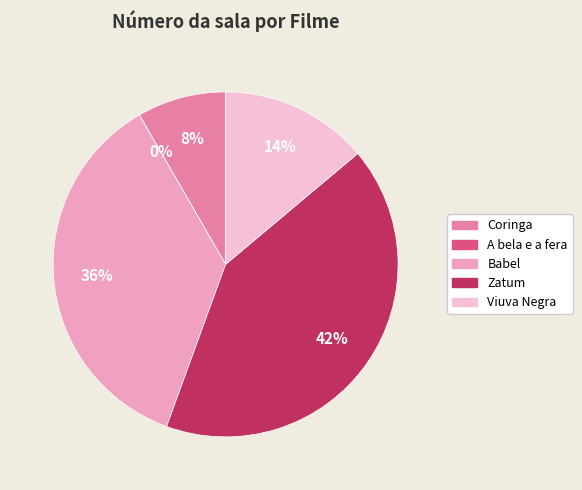

Is there any slice that represents more than half of the pie?

No